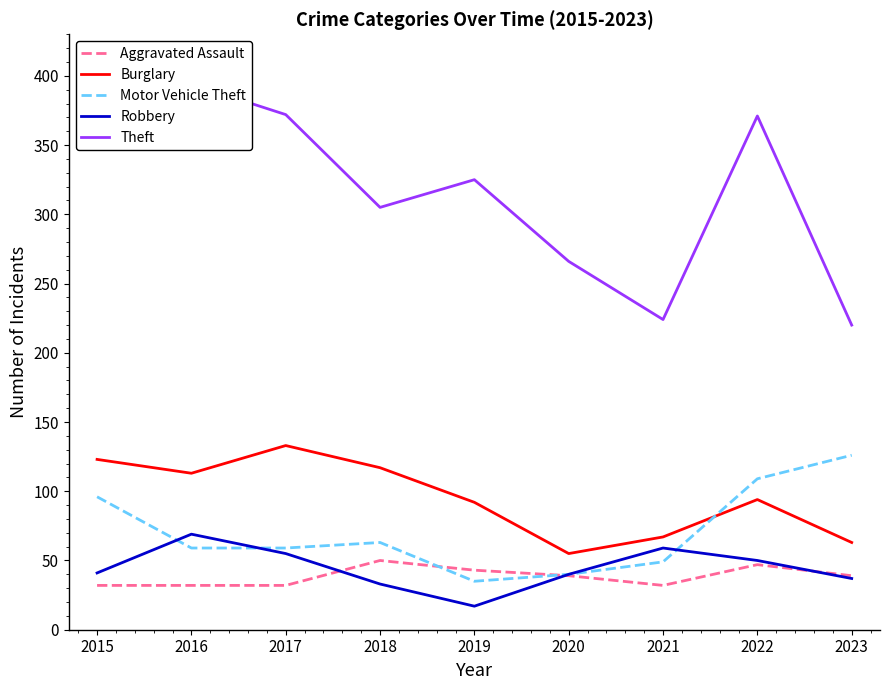

What is the value of the Motor Vehicle Theft point at the 8th from the left?

109